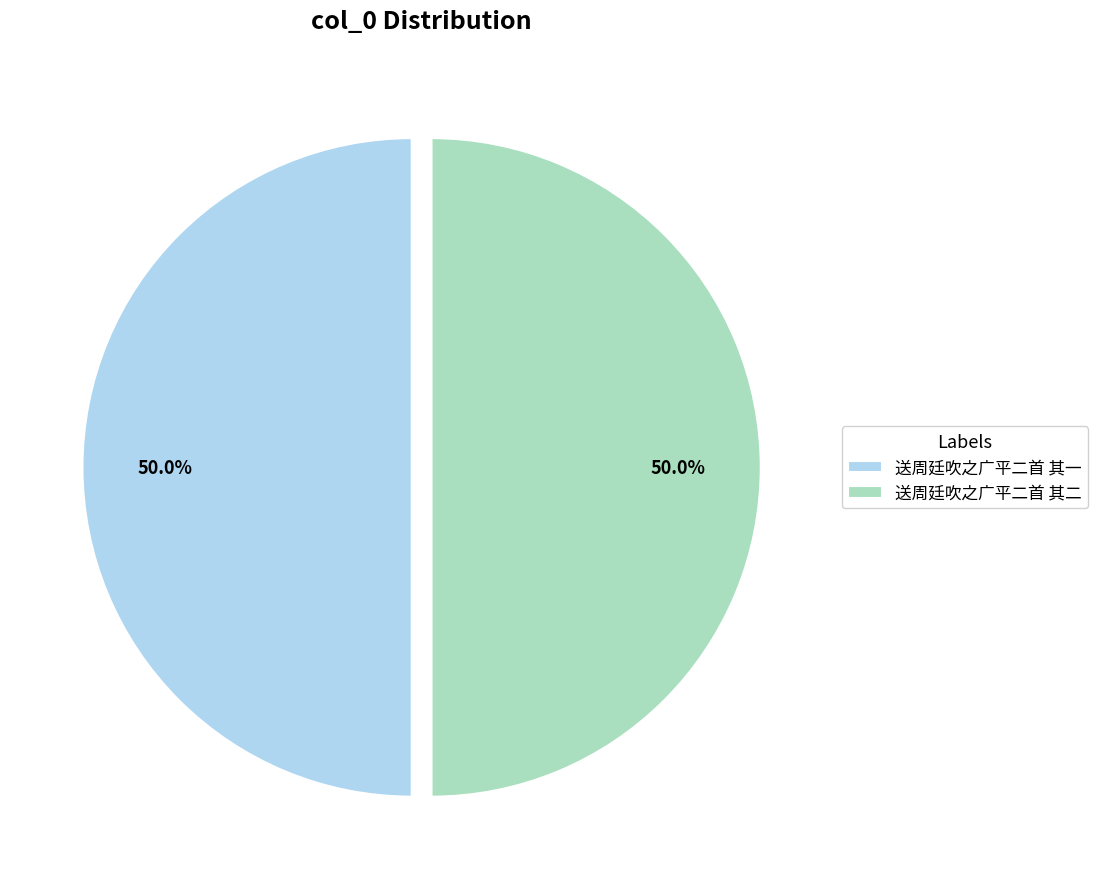

What percentage is the 送周廷吹之广平二首 其一 slice, to the nearest percent?

50%